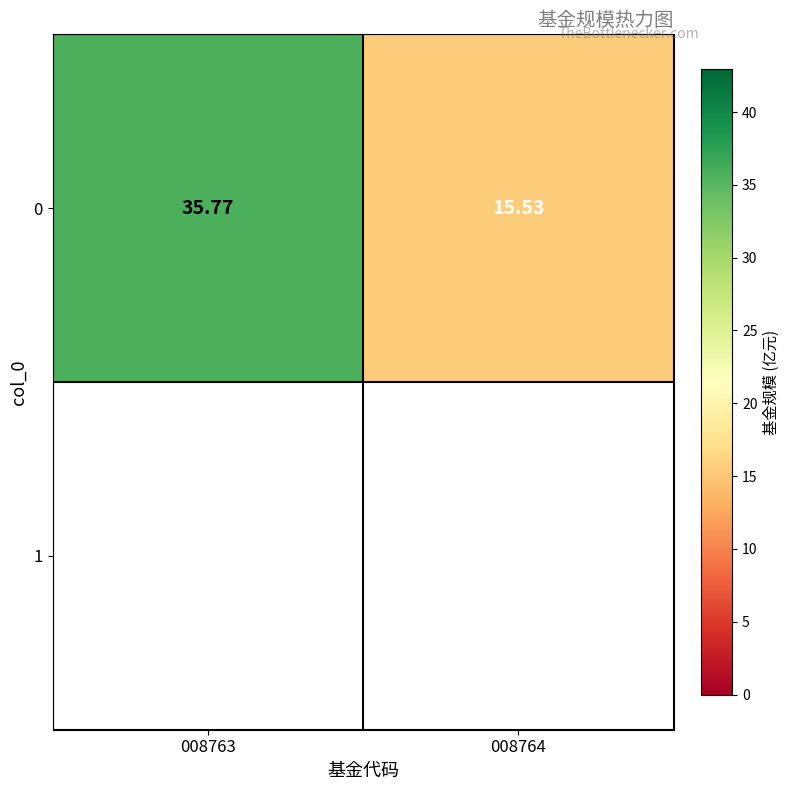

At which label does the data first exceed 35?

008763